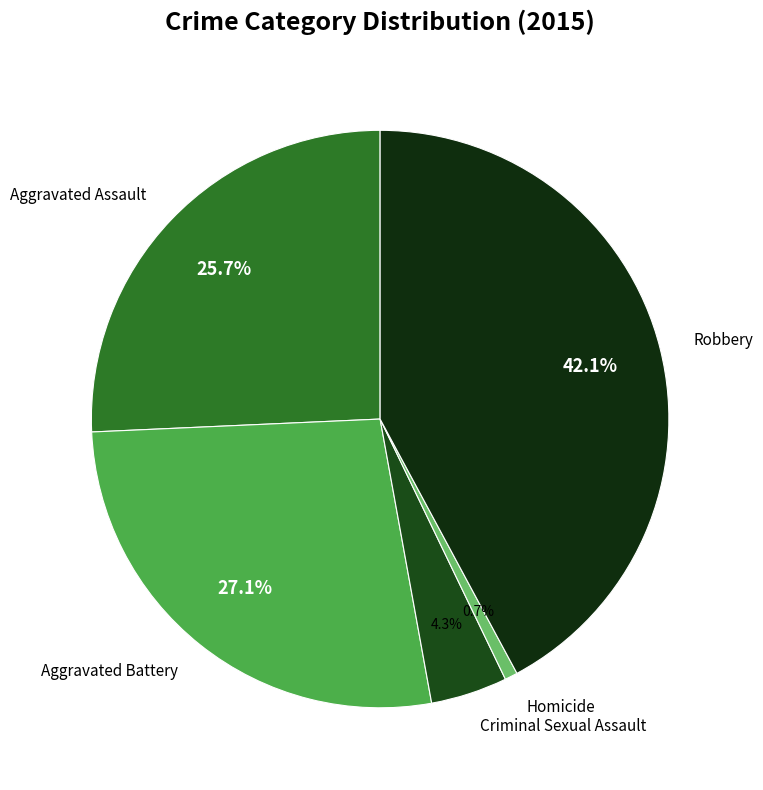

Do Aggravated Battery and Criminal Sexual Assault together represent more than half of the pie?

No